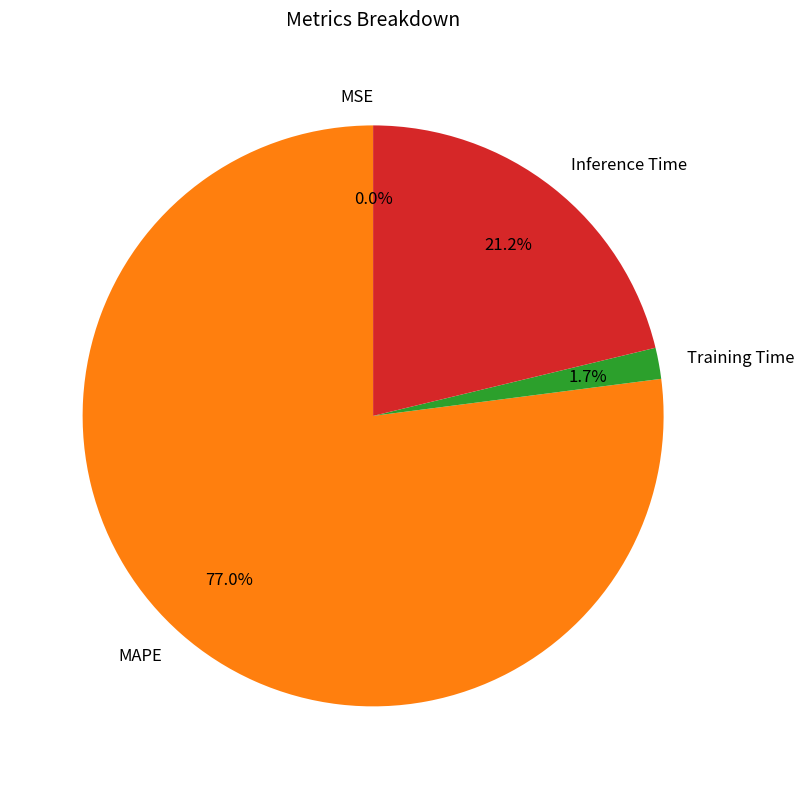

What is the largest slice in the pie chart?

MAPE